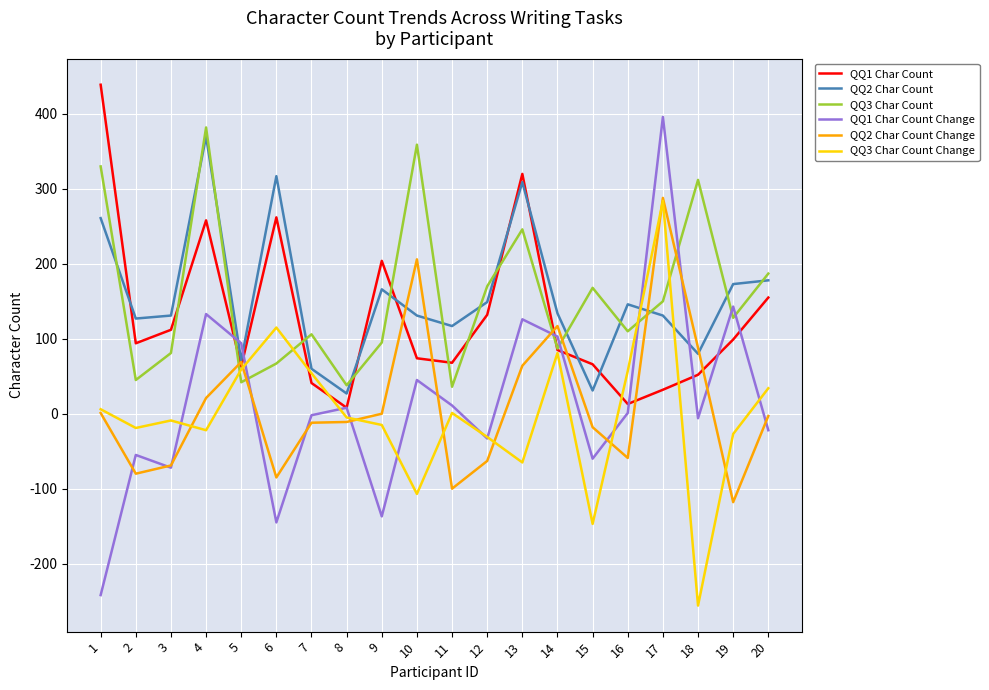

What is the greatest value displayed?

439